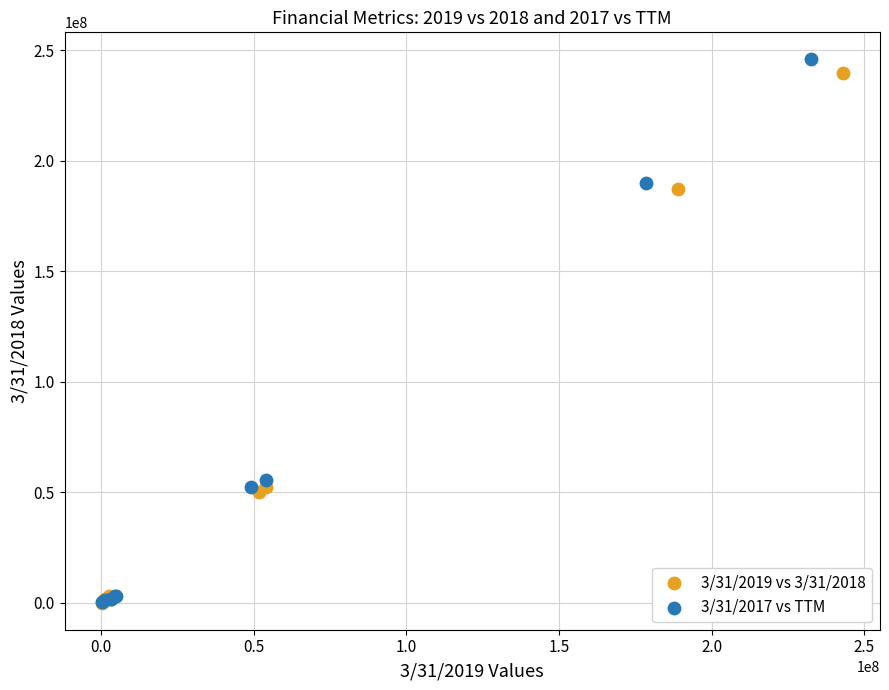

Which series has the widest spread of Y values?

3/31/2017 vs TTM